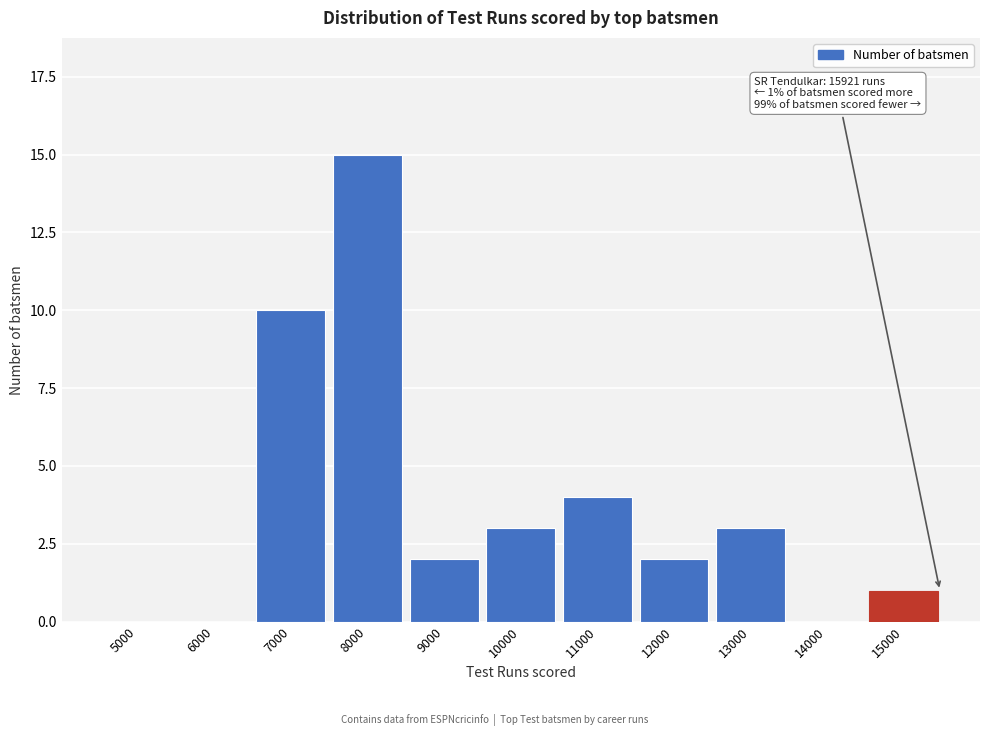

Reading left to right, list all the values displayed in this chart.

5000=0	6000=0	7000=10	8000=15	9000=2	10000=3	11000=4	12000=2	13000=3	14000=0	15000=1